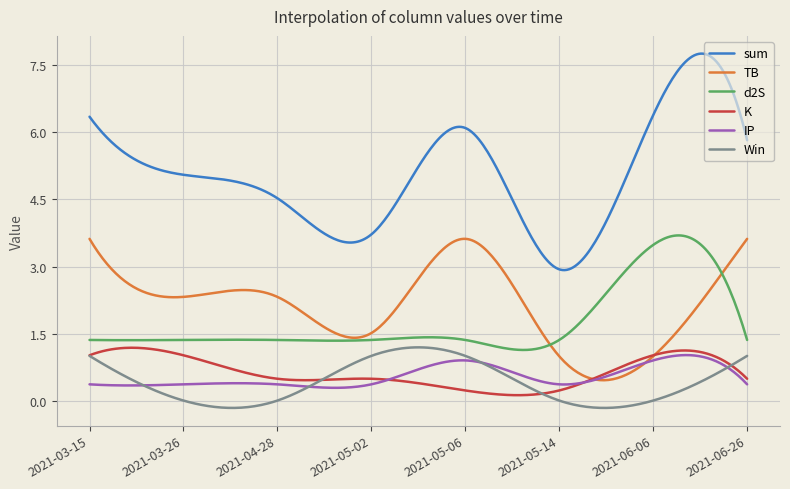

Which series has the largest range (max minus min)?

sum